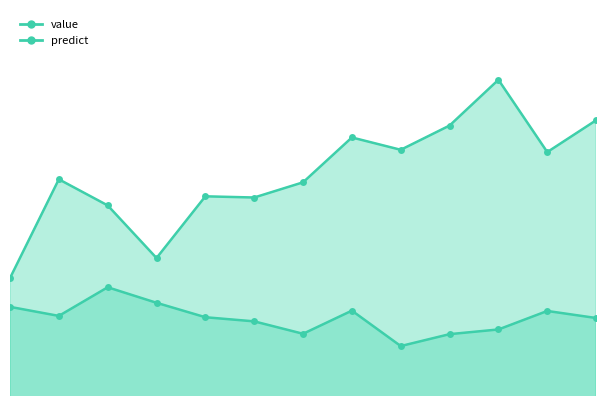

How many interior local peaks does the value series have?

4